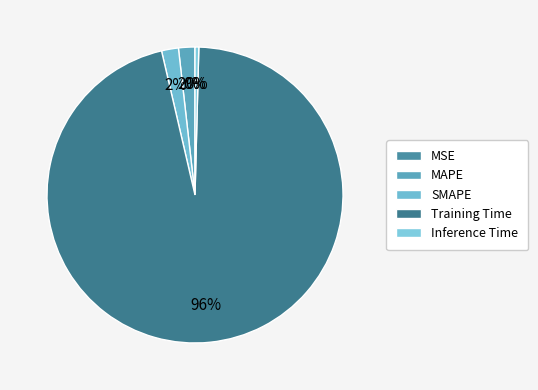

Which slice represents more than half of the pie?

Training Time